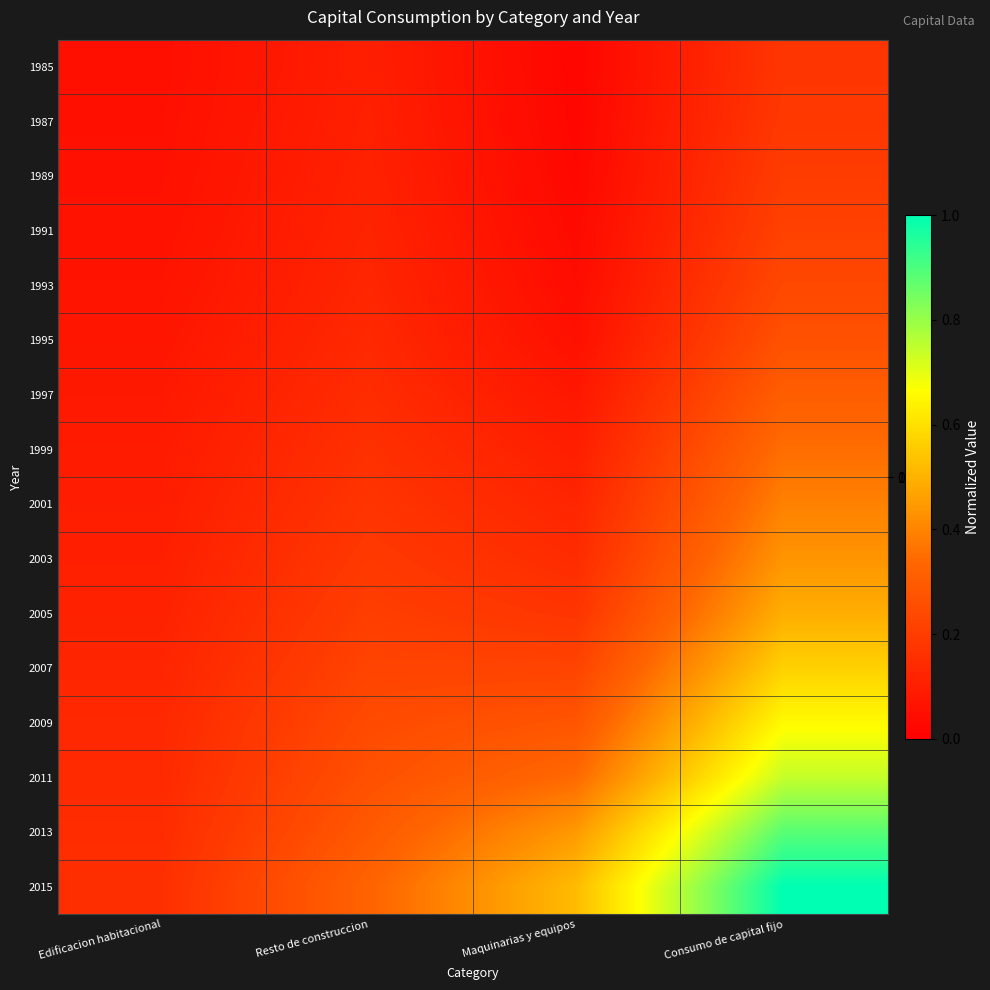

Reading left to right, list all the values displayed in this chart.

1985: Edificacion habitacional=0.1	Resto de construccion=0.1	Maquinarias y equipos=0.0	Consumo de capital fijo=0.2
1987: Edificacion habitacional=0.1	Resto de construccion=0.1	Maquinarias y equipos=0.0	Consumo de capital fijo=0.2
1989: Edificacion habitacional=0.1	Resto de construccion=0.1	Maquinarias y equipos=0.0	Consumo de capital fijo=0.2
1991: Edificacion habitacional=0.1	Resto de construccion=0.1	Maquinarias y equipos=0.0	Consumo de capital fijo=0.2
1993: Edificacion habitacional=0.1	Resto de construccion=0.1	Maquinarias y equipos=0.0	Consumo de capital fijo=0.2
1995: Edificacion habitacional=0.1	Resto de construccion=0.1	Maquinarias y equipos=0.1	Consumo de capital fijo=0.3
1997: Edificacion habitacional=0.1	Resto de construccion=0.1	Maquinarias y equipos=0.1	Consumo de capital fijo=0.3
1999: Edificacion habitacional=0.1	Resto de construccion=0.2	Maquinarias y equipos=0.1	Consumo de capital fijo=0.4
2001: Edificacion habitacional=0.1	Resto de construccion=0.2	Maquinarias y equipos=0.1	Consumo de capital fijo=0.4
2003: Edificacion habitacional=0.1	Resto de construccion=0.2	Maquinarias y equipos=0.1	Consumo de capital fijo=0.4
2005: Edificacion habitacional=0.1	Resto de construccion=0.2	Maquinarias y equipos=0.2	Consumo de capital fijo=0.5
2007: Edificacion habitacional=0.1	Resto de construccion=0.2	Maquinarias y equipos=0.2	Consumo de capital fijo=0.6
2009: Edificacion habitacional=0.1	Resto de construccion=0.2	Maquinarias y equipos=0.3	Consumo de capital fijo=0.7
2011: Edificacion habitacional=0.1	Resto de construccion=0.3	Maquinarias y equipos=0.3	Consumo de capital fijo=0.7
2013: Edificacion habitacional=0.1	Resto de construccion=0.3	Maquinarias y equipos=0.4	Consumo de capital fijo=0.9
2015: Edificacion habitacional=0.2	Resto de construccion=0.3	Maquinarias y equipos=0.5	Consumo de capital fijo=1.0